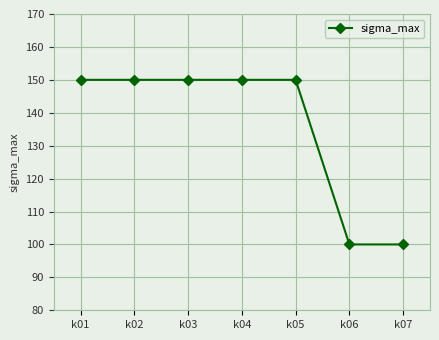

What is the value of the 5th point from the left?

150